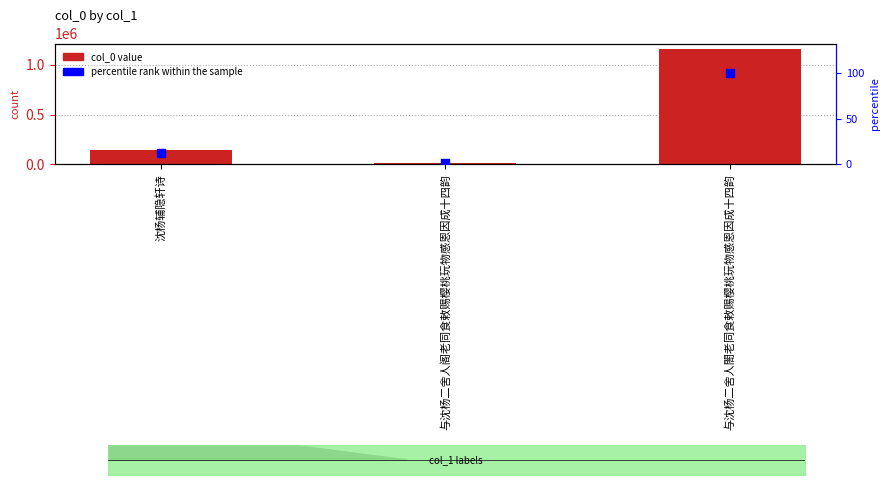

At how many categories does at least one series exceed 485927?

1